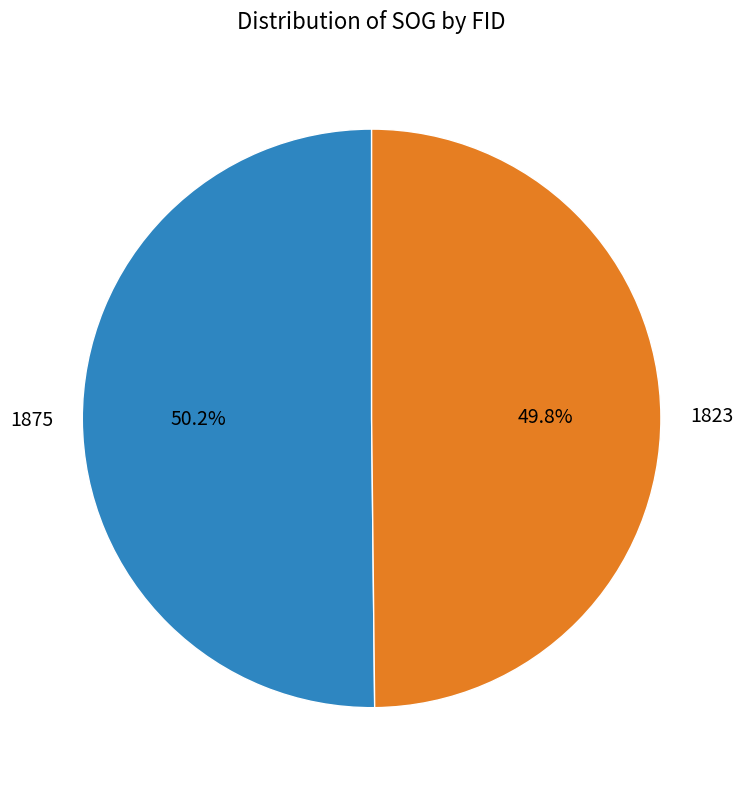

Is it true that 1823 is 50% of the pie?

True